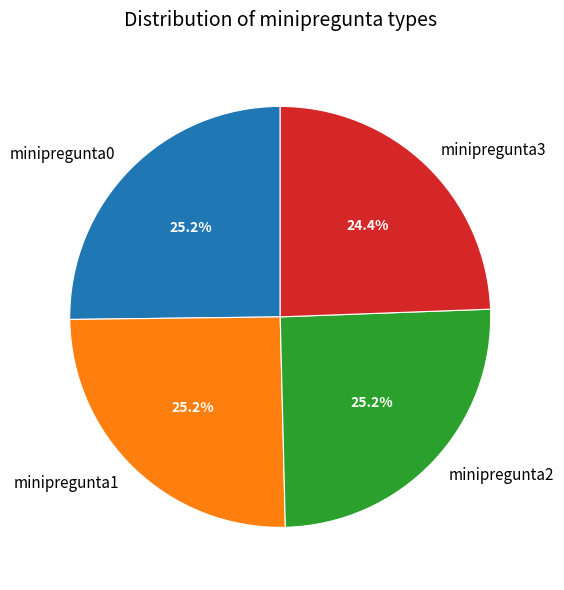

How much of the chart is everything except minipregunta3?

75.6%